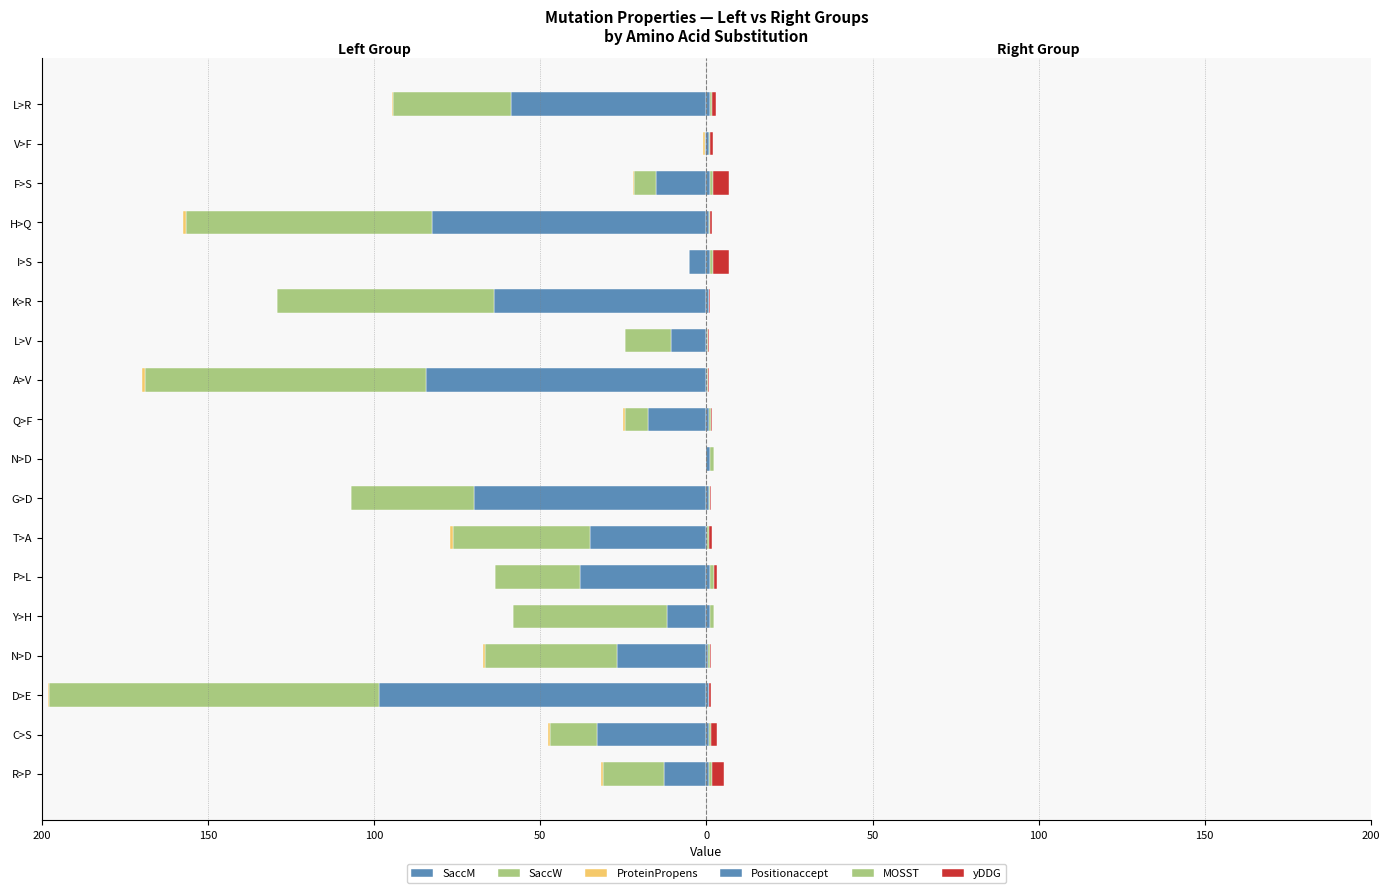

How many data points does each series have?

18